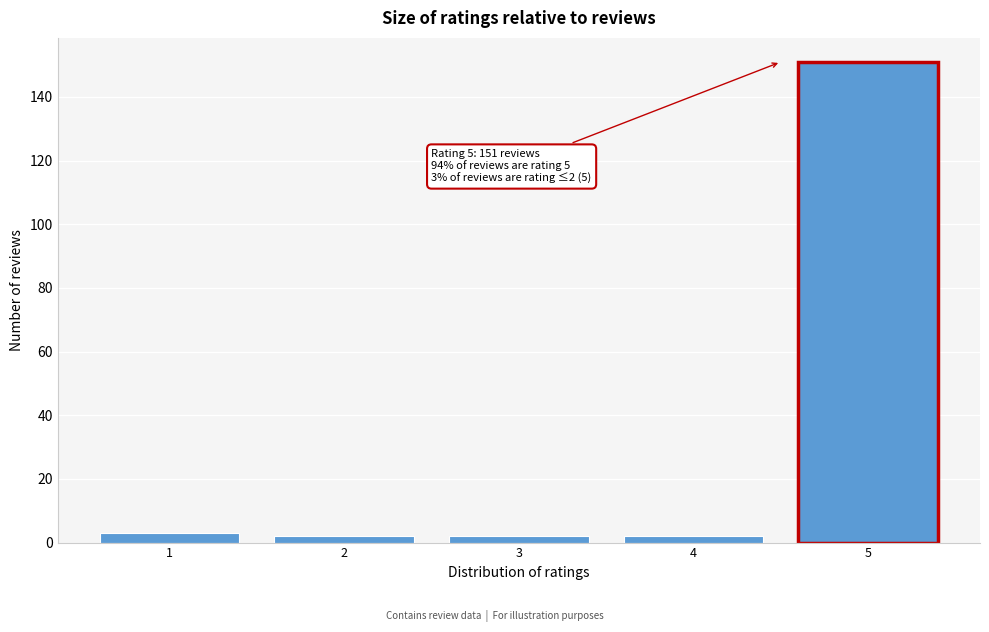

Reading right to left, transcribe all the data shown in this chart.

5=151	4=2	3=2	2=2	1=3